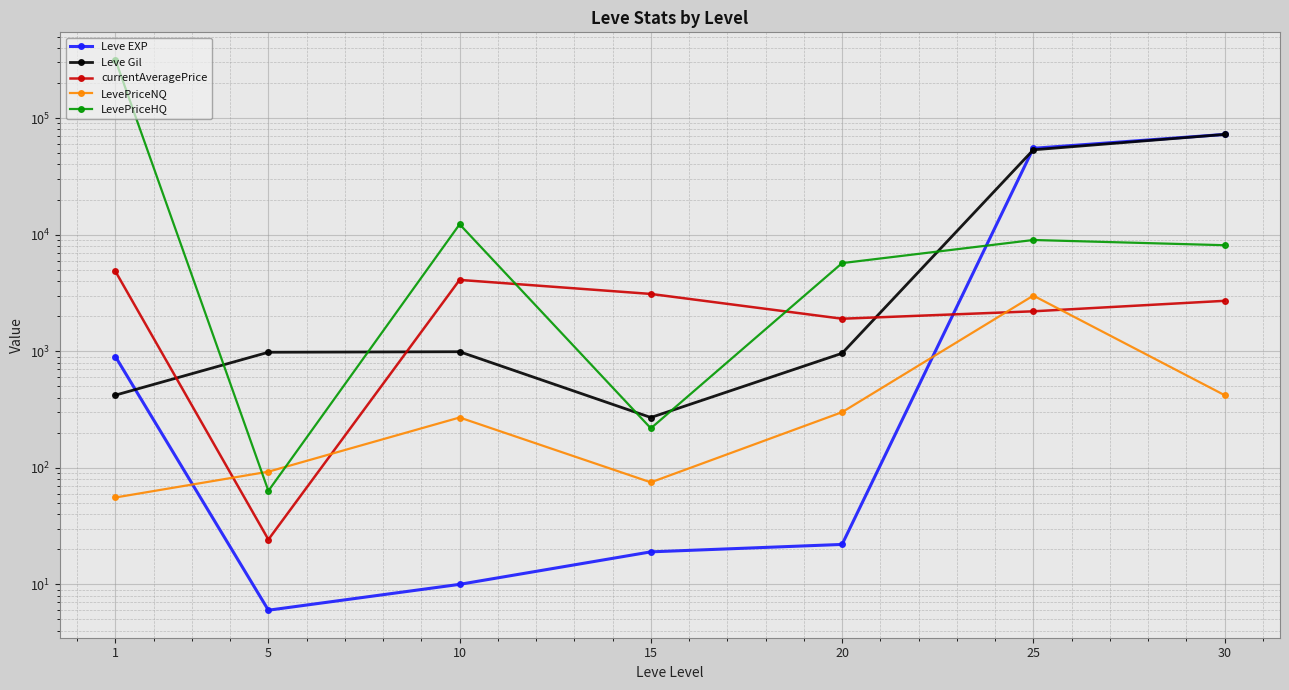

What is the average value of the LevePriceNQ series?

601.9